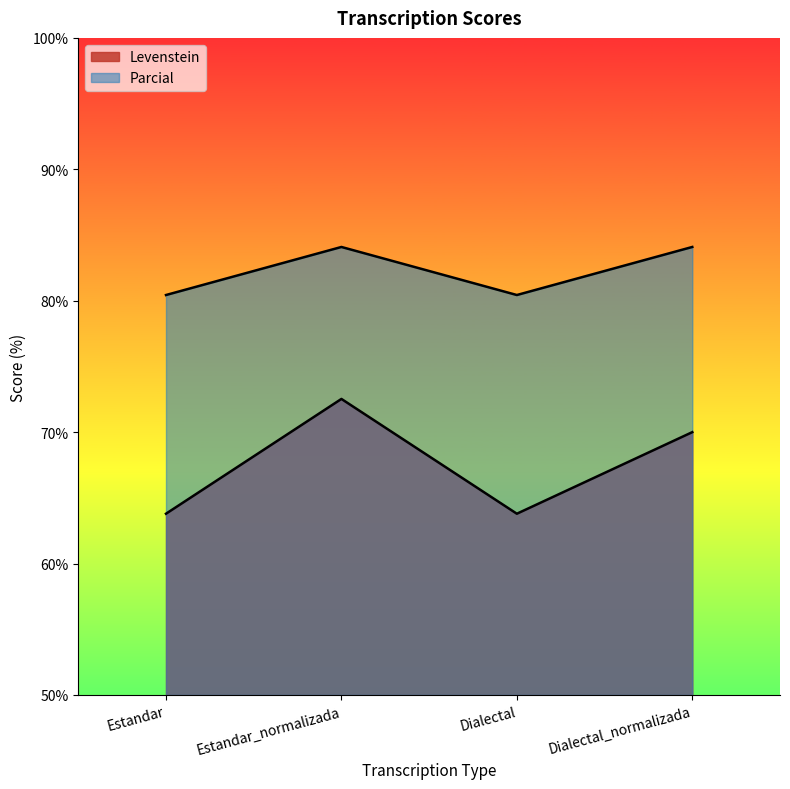

Which series has the largest range (max minus min)?

Levenstein